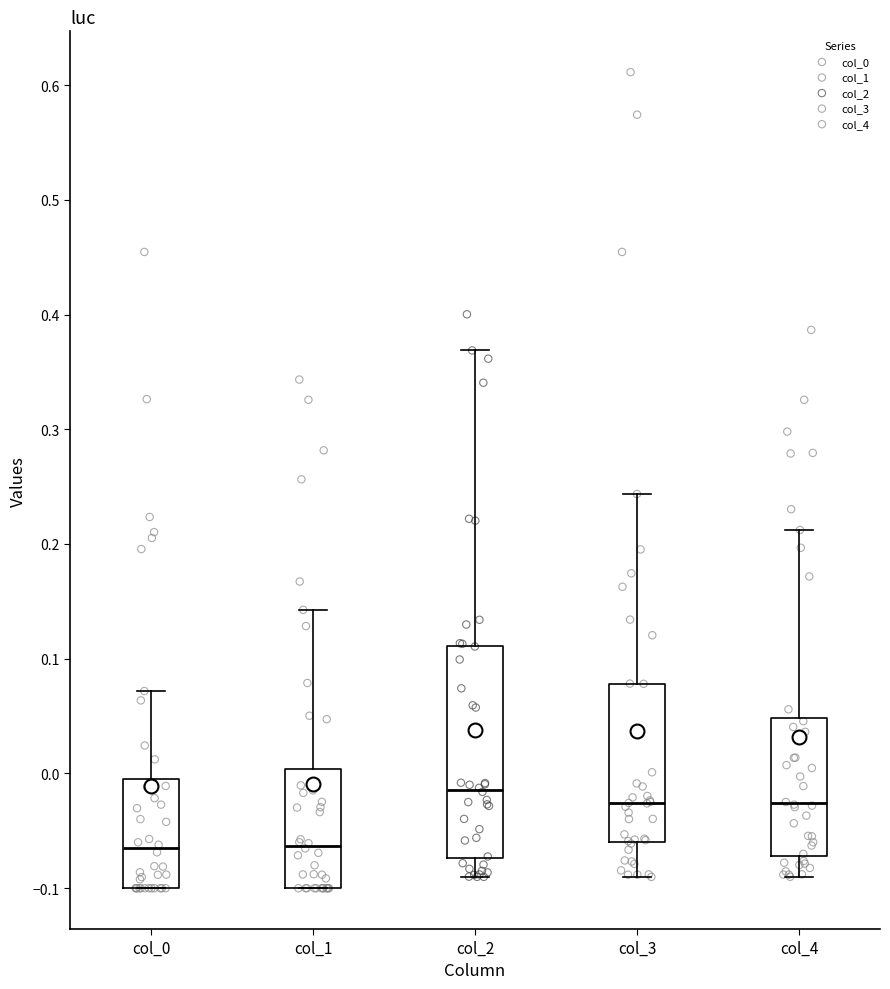

Which box's median line is the highest?

col_2